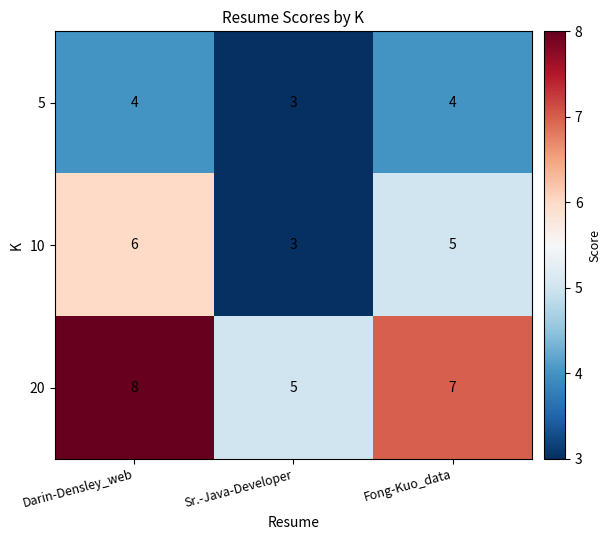

Which category has the lowest value across all series?

Sr.-Java-Developer